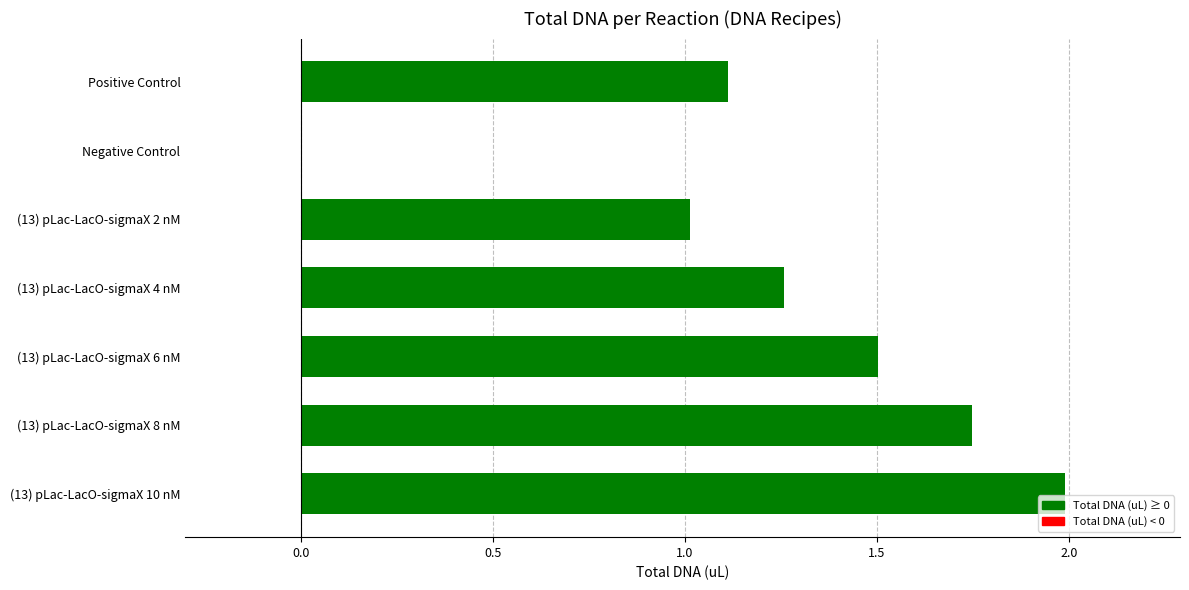

What is the sum of the values at (13) pLac-LacO-sigmaX 6 nM and (13) pLac-LacO-sigmaX 4 nM?

2.8